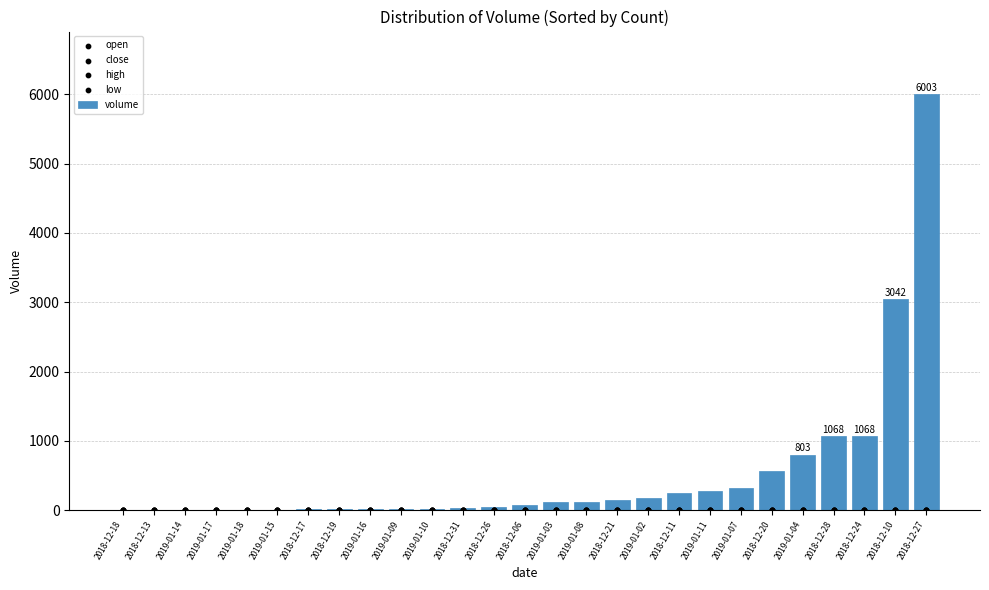

What are all the series names shown in the legend?

volume, open, close, high, low